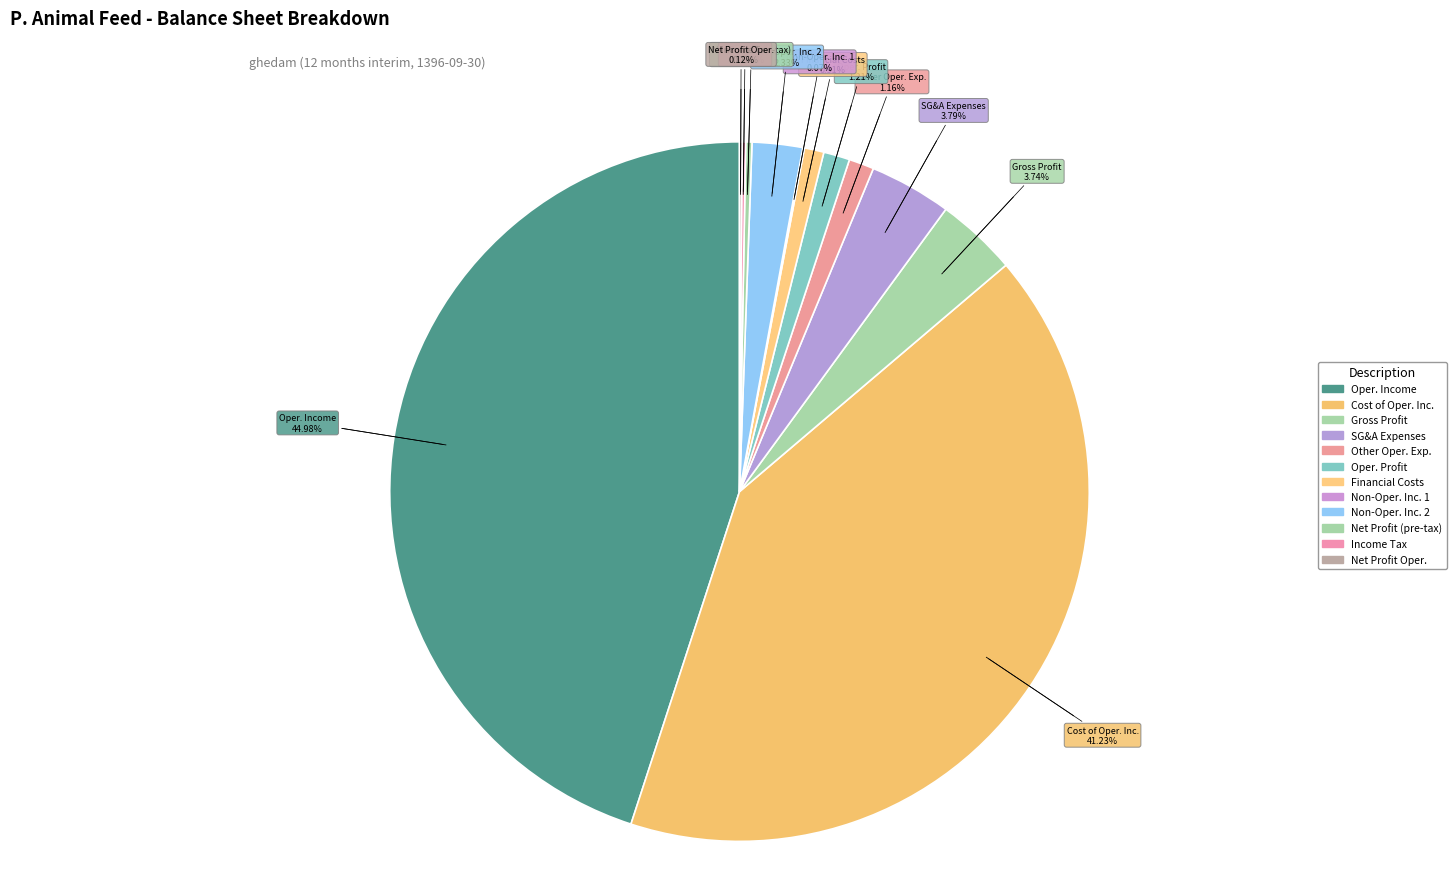

Is there any slice that represents more than half of the pie?

No